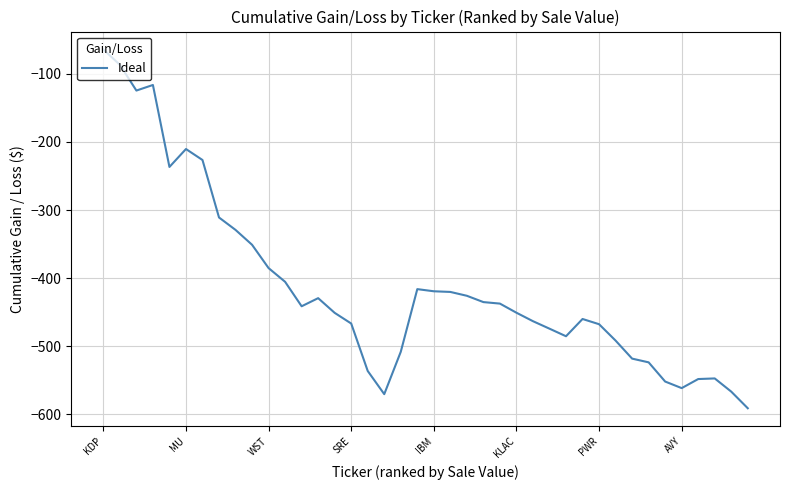

What is the difference between the maximum and minimum values?

526.8